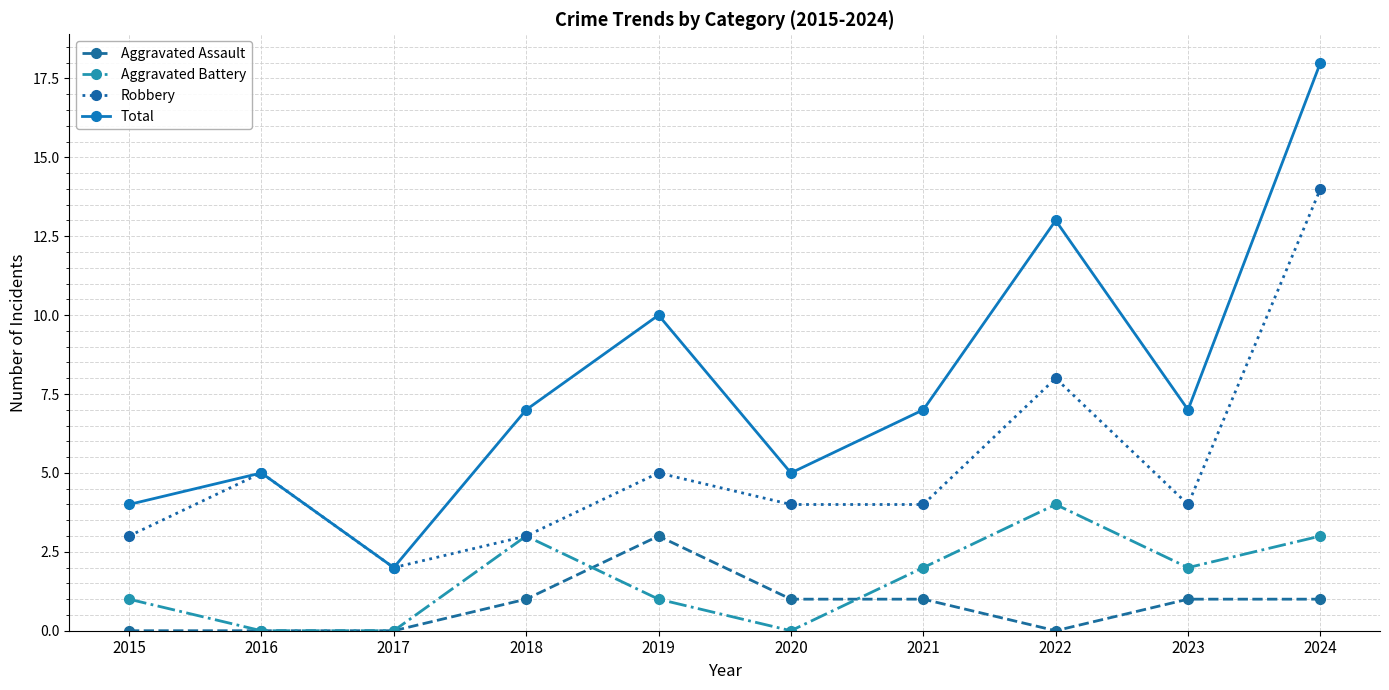

What is the sum of all Aggravated Assault values?

8